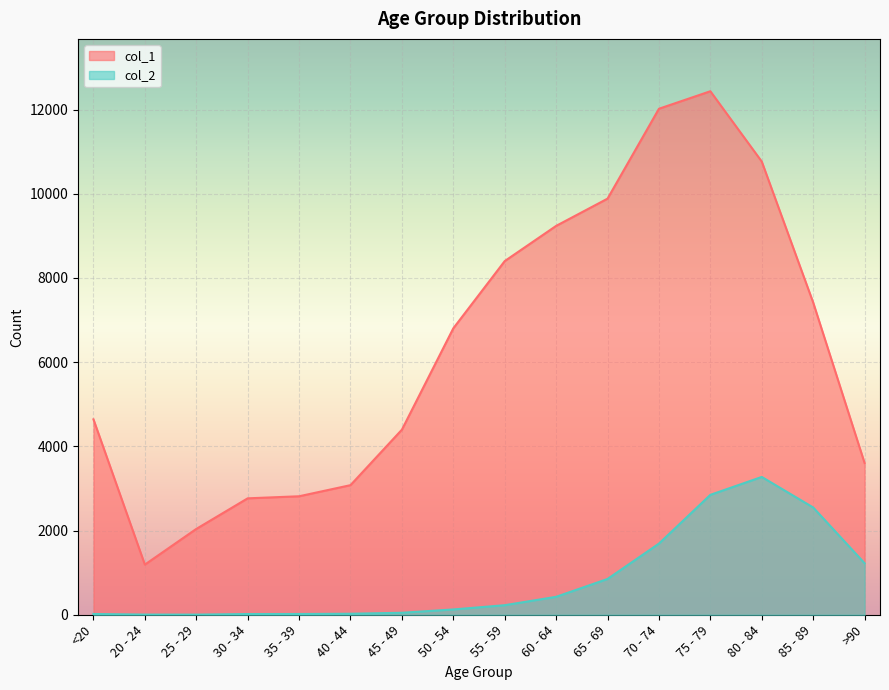

In col_1, how many points are higher than both neighbors (excluding endpoints)?

1